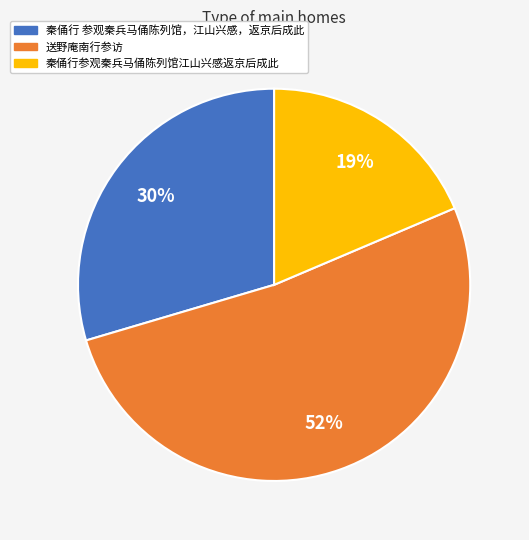

What percentage is the 秦俑行 参观秦兵马俑陈列馆，江山兴感，返京后成此 slice, to the nearest percent?

30%